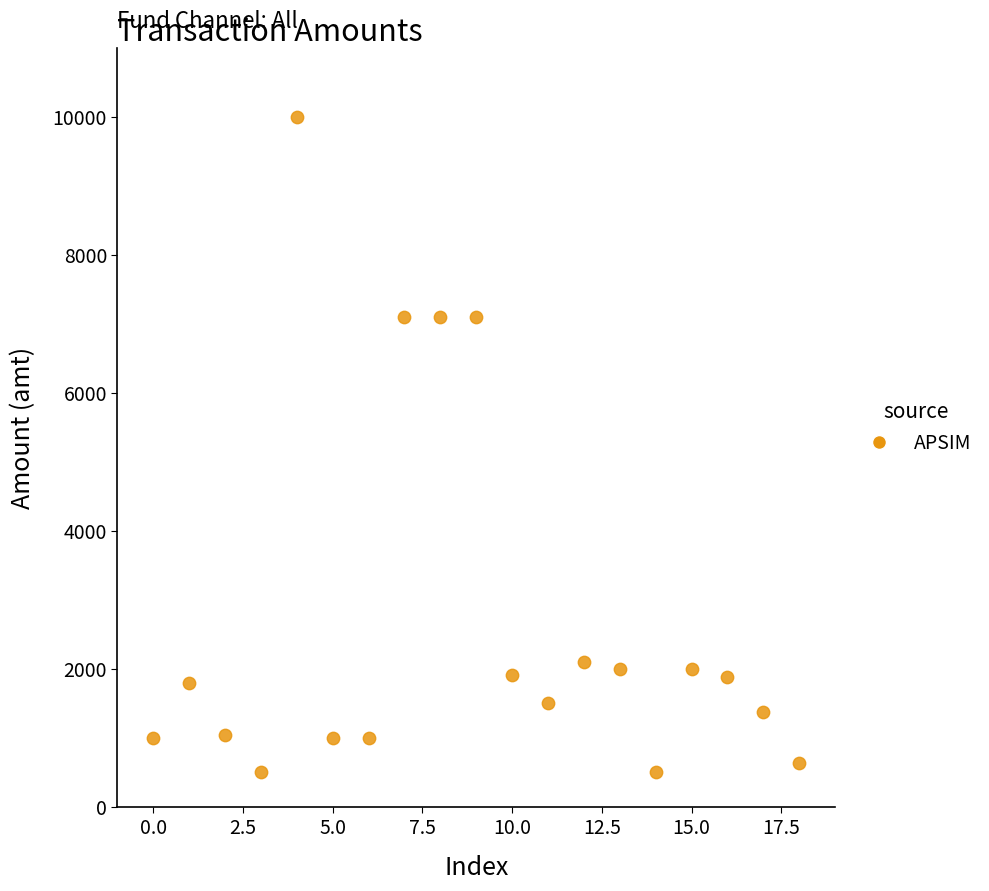

What is the range of Y values (max minus min)?

9500